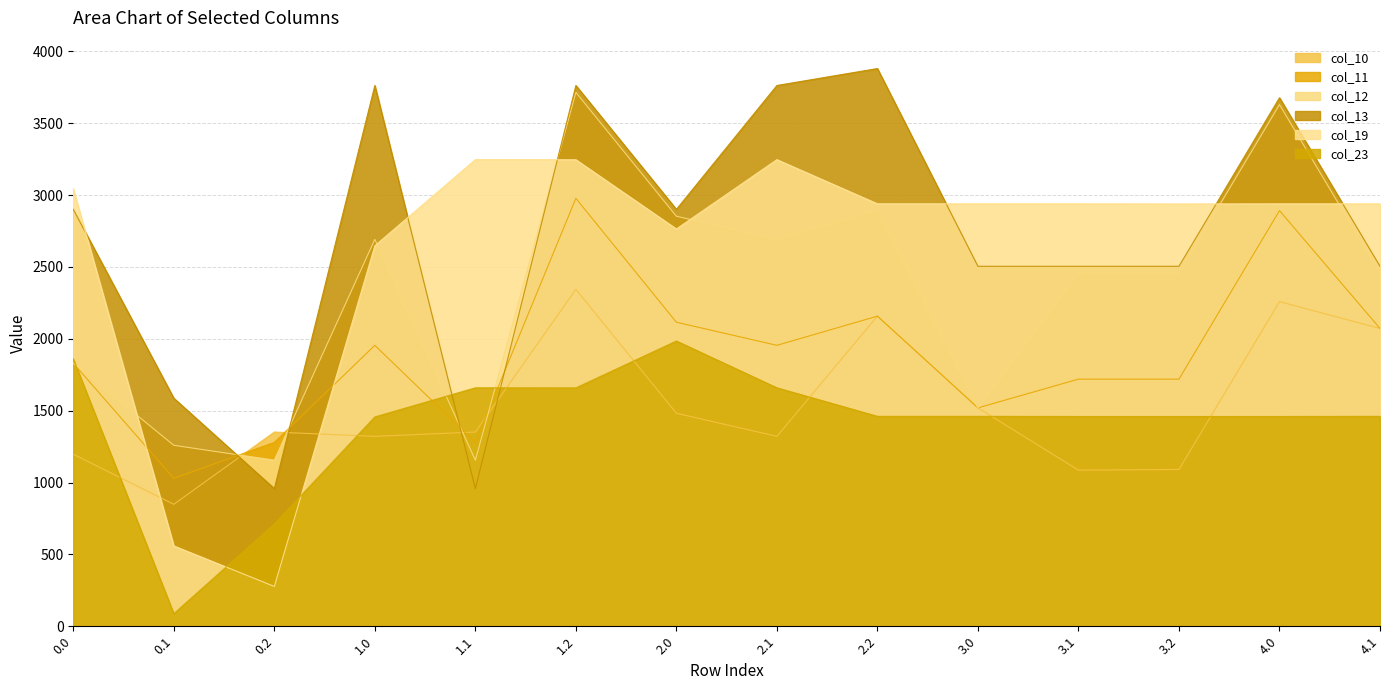

Where do col_23 and col_19 first cross each other?

0.1 and 0.2